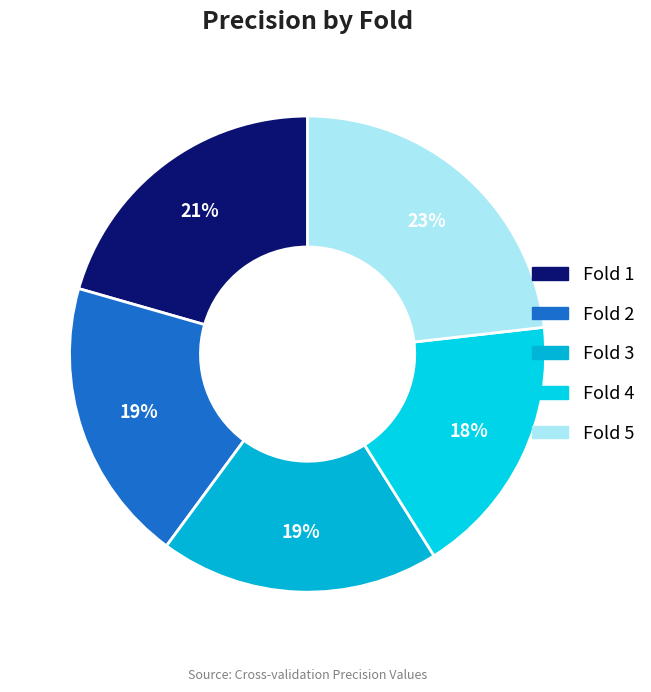

Count the number of slices in the pie.

5